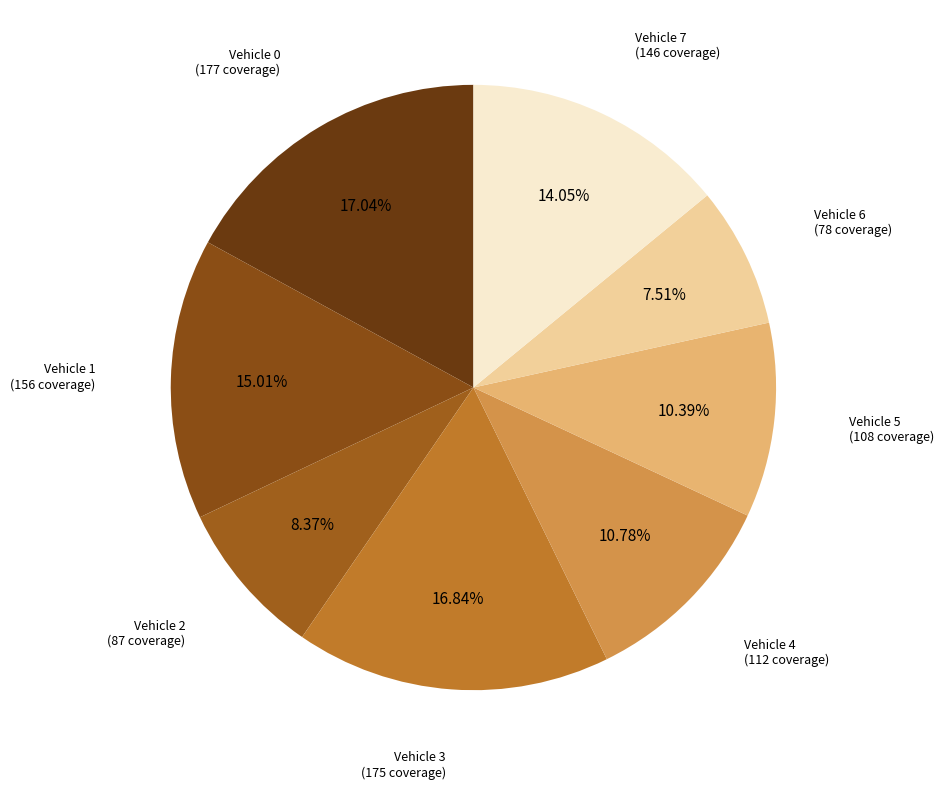

How many segments does this pie chart have?

8